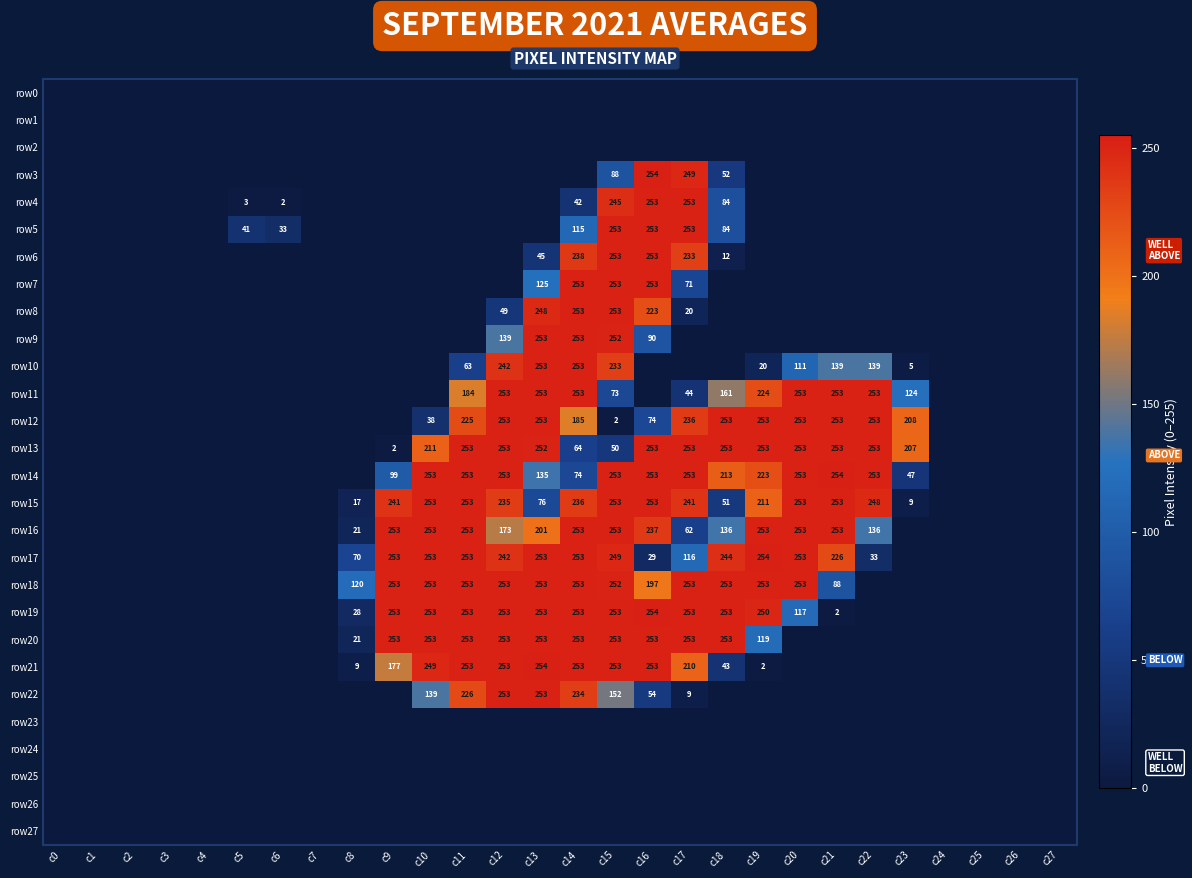

The row13 series shows 252 at c13. True or false?

True